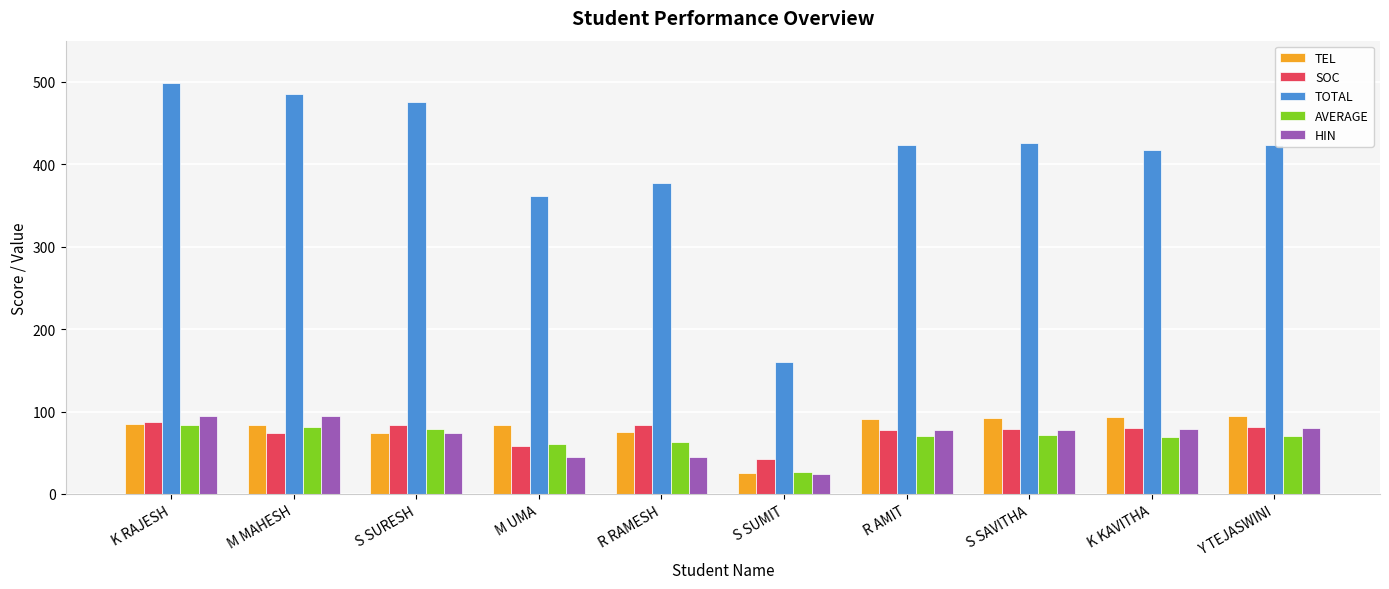

Which series has the widest spread of values?

TOTAL